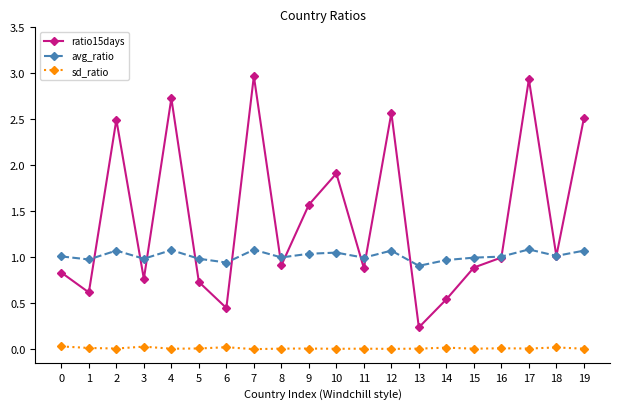

True or false: sd_ratio and ratio15days cross at least once.

False